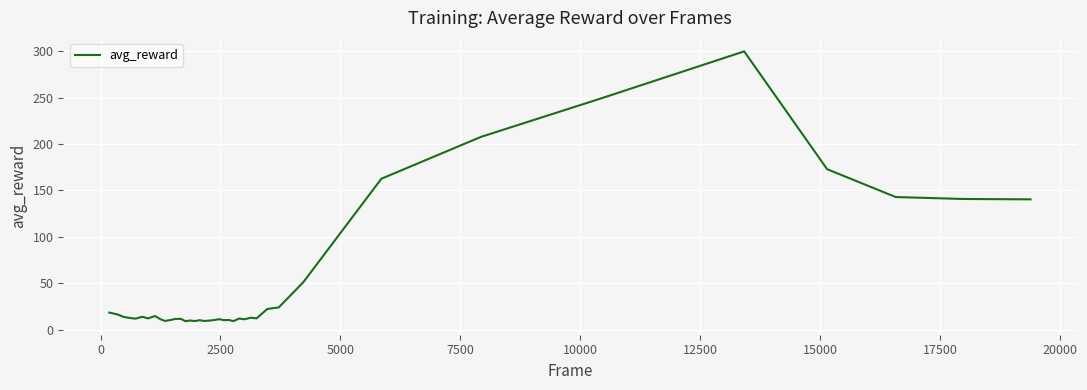

What is the maximum value shown in the chart?

299.8